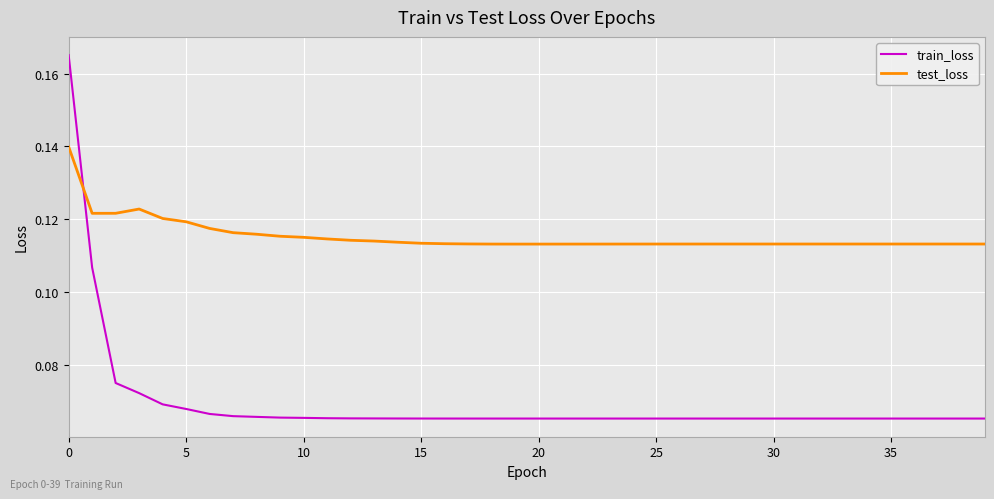

Which series has the largest total across all categories?

test_loss